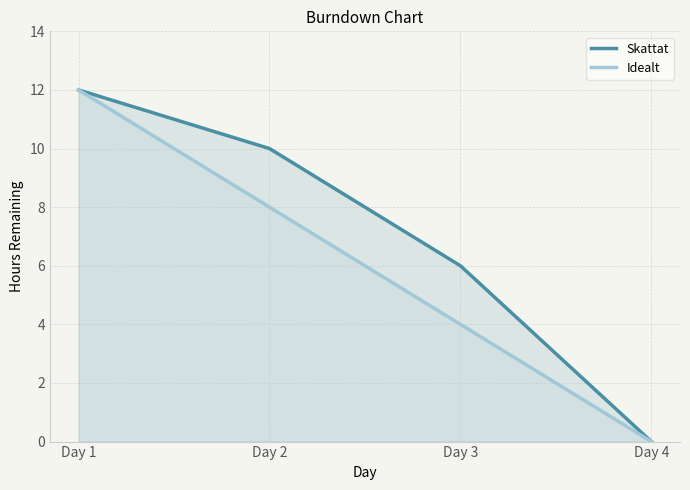

True or false: Skattat and Idealt intersect in this chart.

False